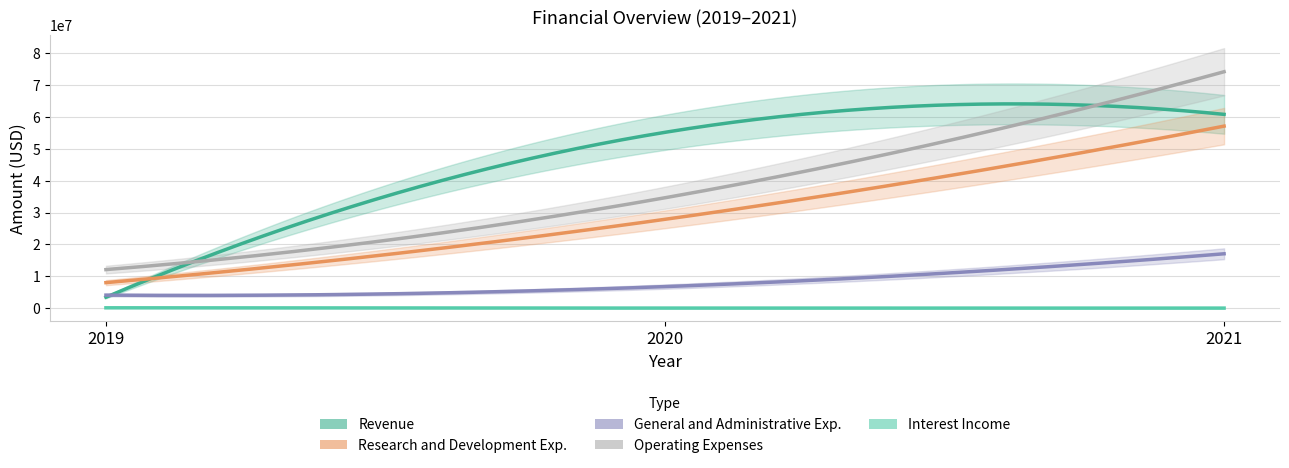

How many data points does each series have?

3